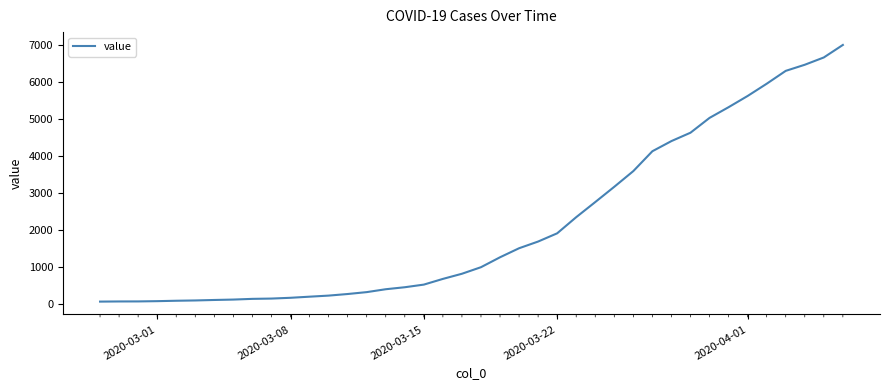

What is the sum of all values?

85677